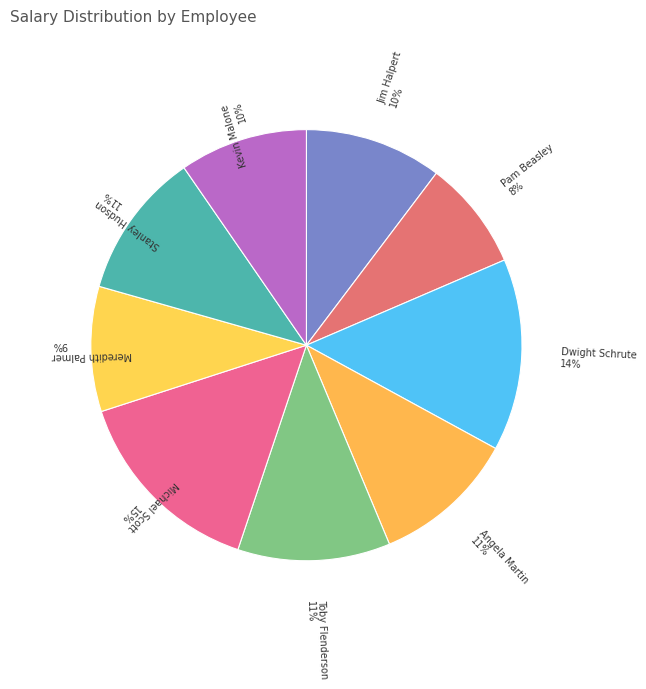

To the nearest percent, what is the difference between the Dwight Schrute and Jim Halpert slice percentages?

4%